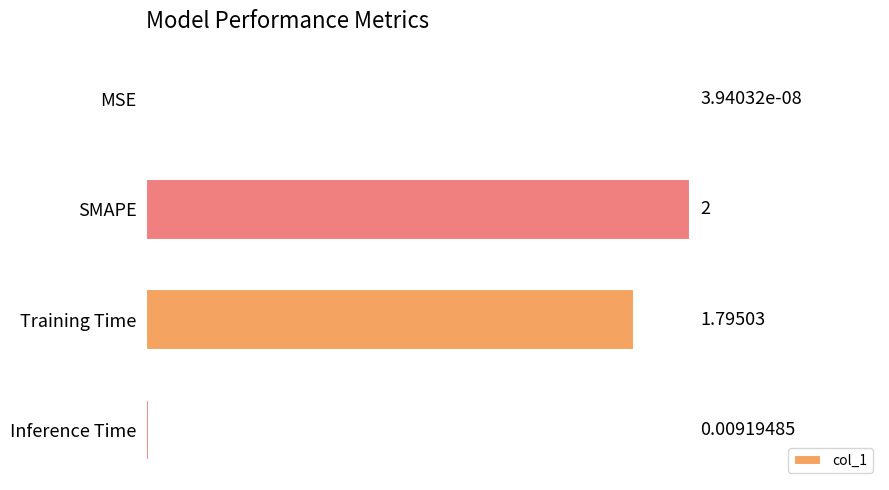

Are the bars grouped side by side (vs. stacked)?

No